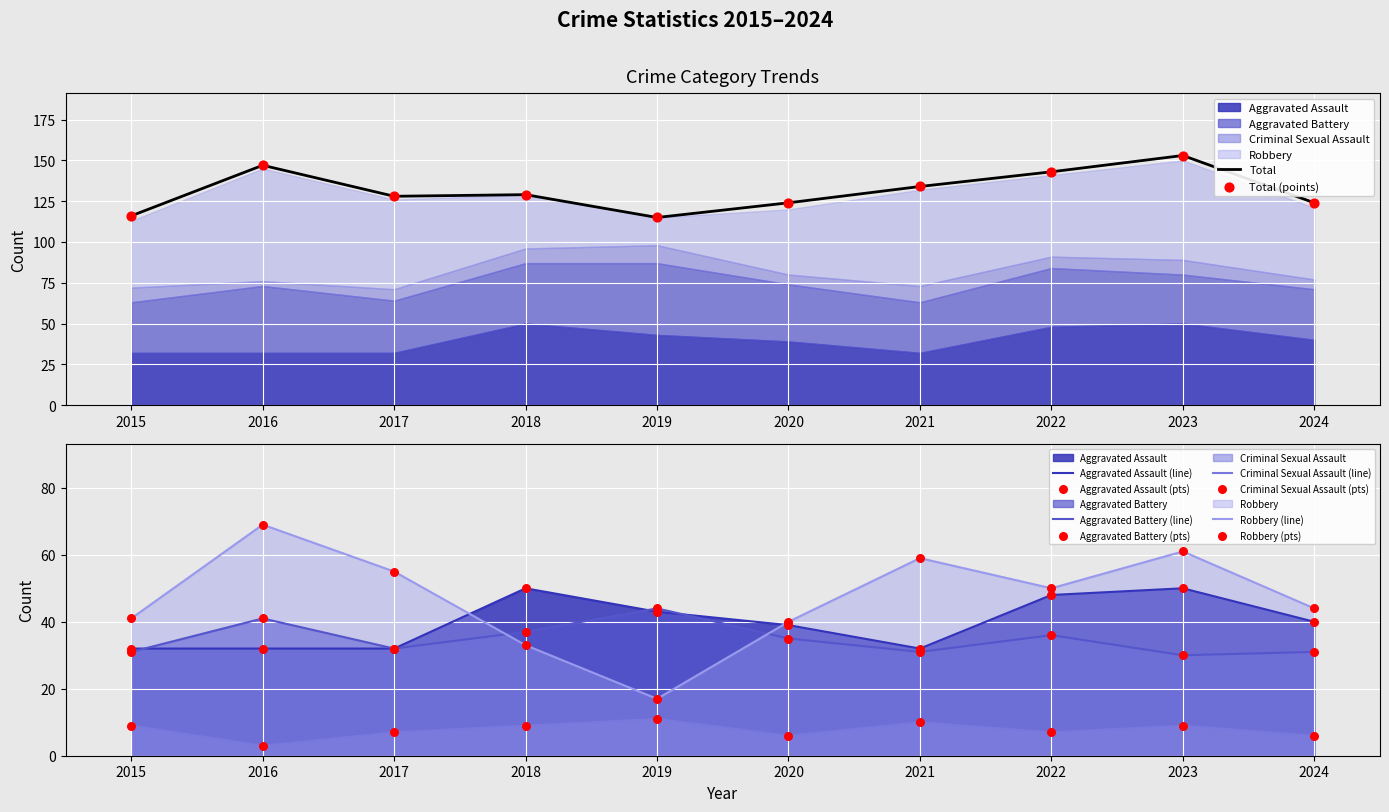

Is the value of Total at 2021 greater than the value of Aggravated Assault at 2019?

Yes